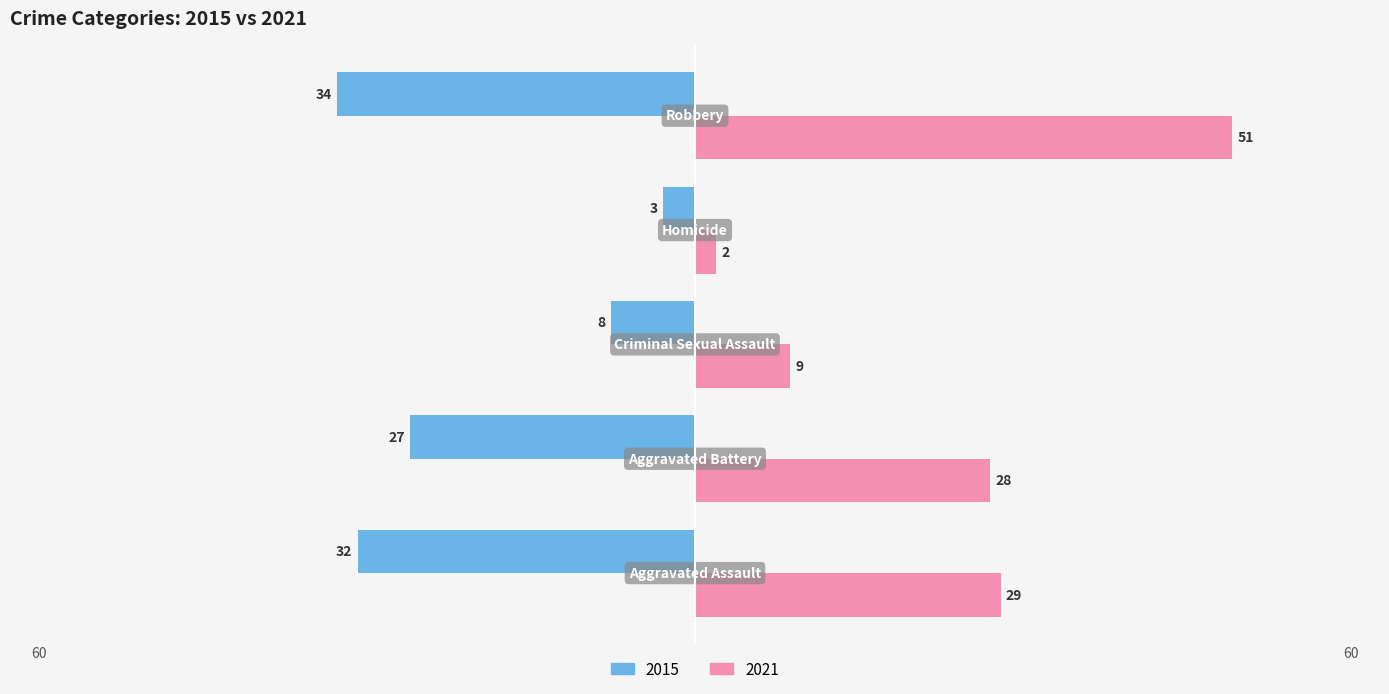

What are all the series names shown in the legend?

2015, 2021